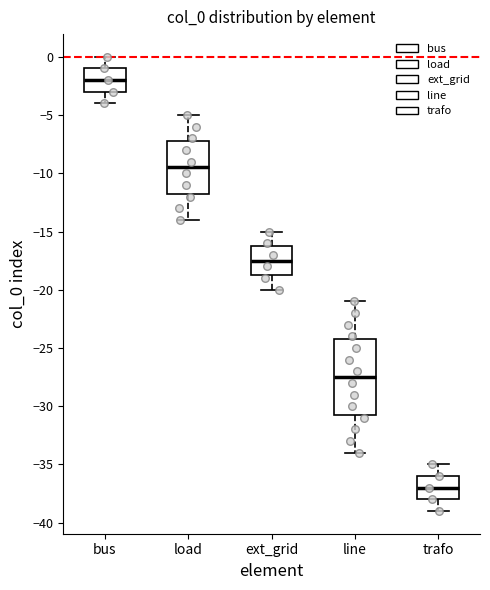

Where does the lower whisker of the box for trafo end on the y-axis? The values are not printed on the chart, so give them approximately, as read against the axis.

-39.0